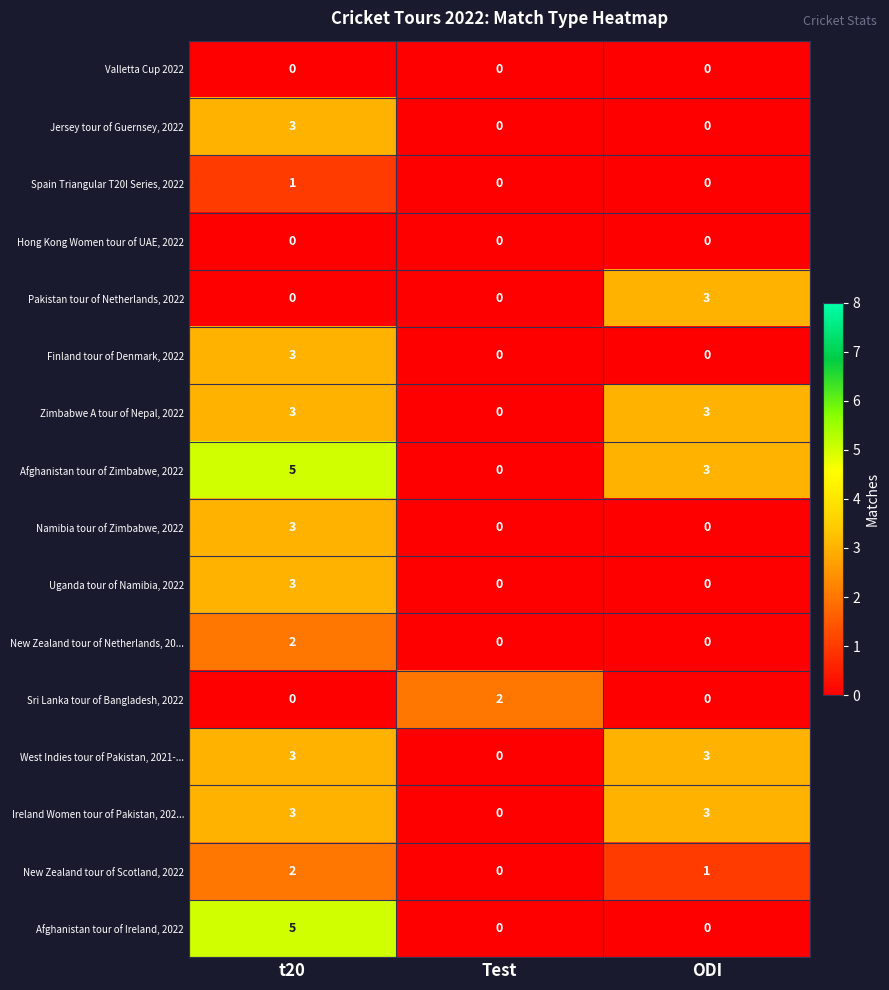

What is the spread (max minus min) of values at t20?

5